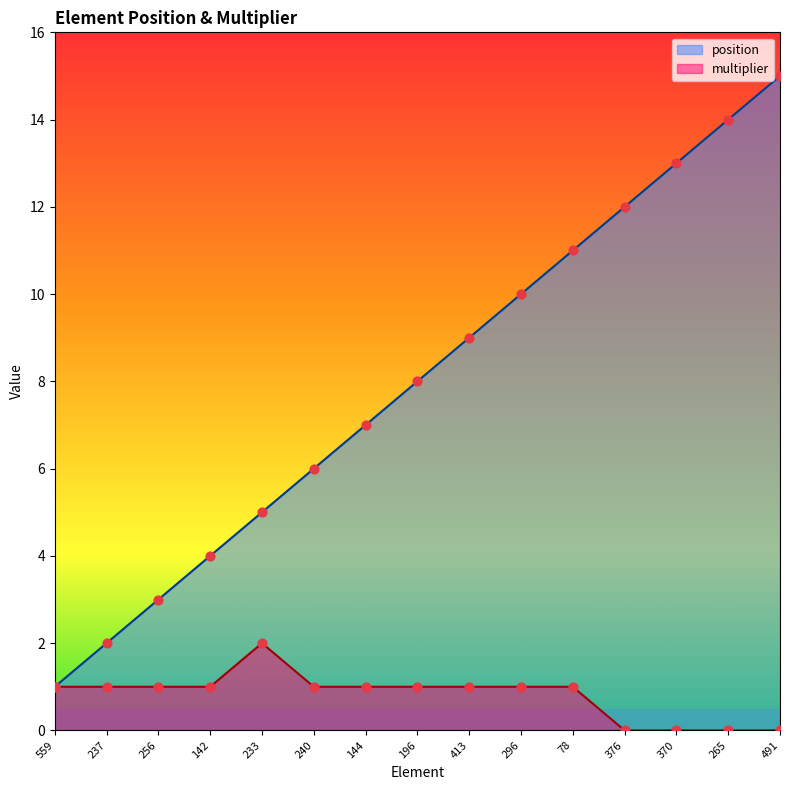

Is the value of position at 78 greater than the value of multiplier at 376?

Yes